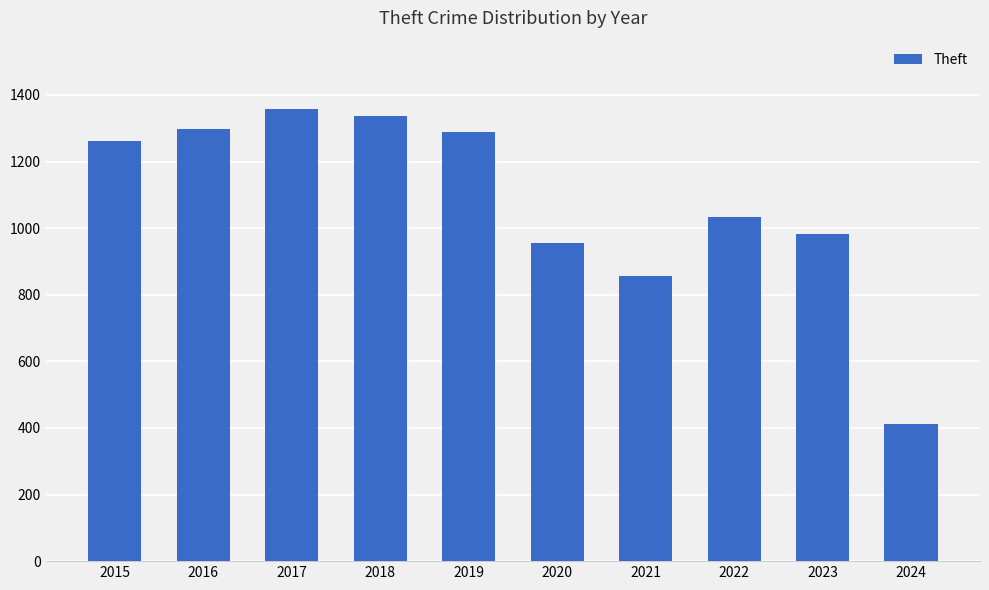

Reading right to left, transcribe all the data shown in this chart.

413	983	1032	856	954	1288	1337	1359	1297	1263